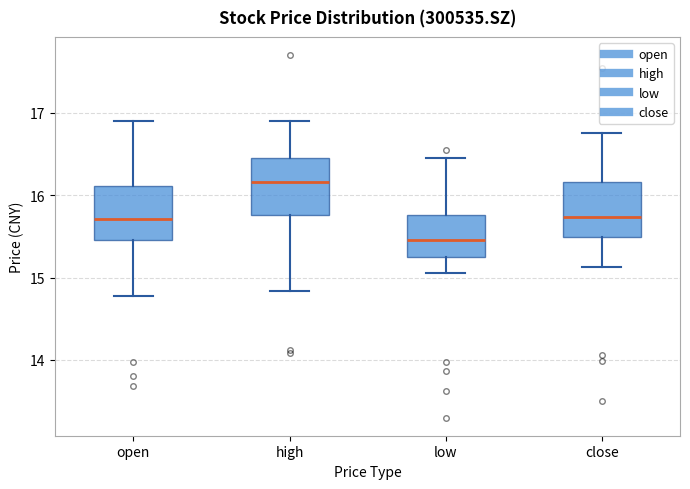

Which box has the highest median line?

high